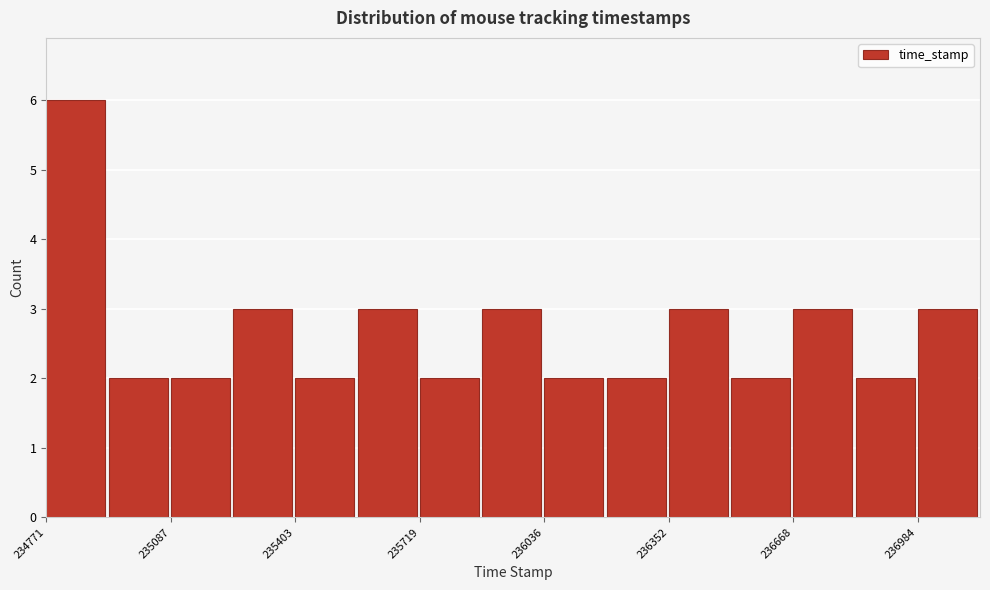

Read against the x-axis, roughly where is the centre of the tallest bar?

234850